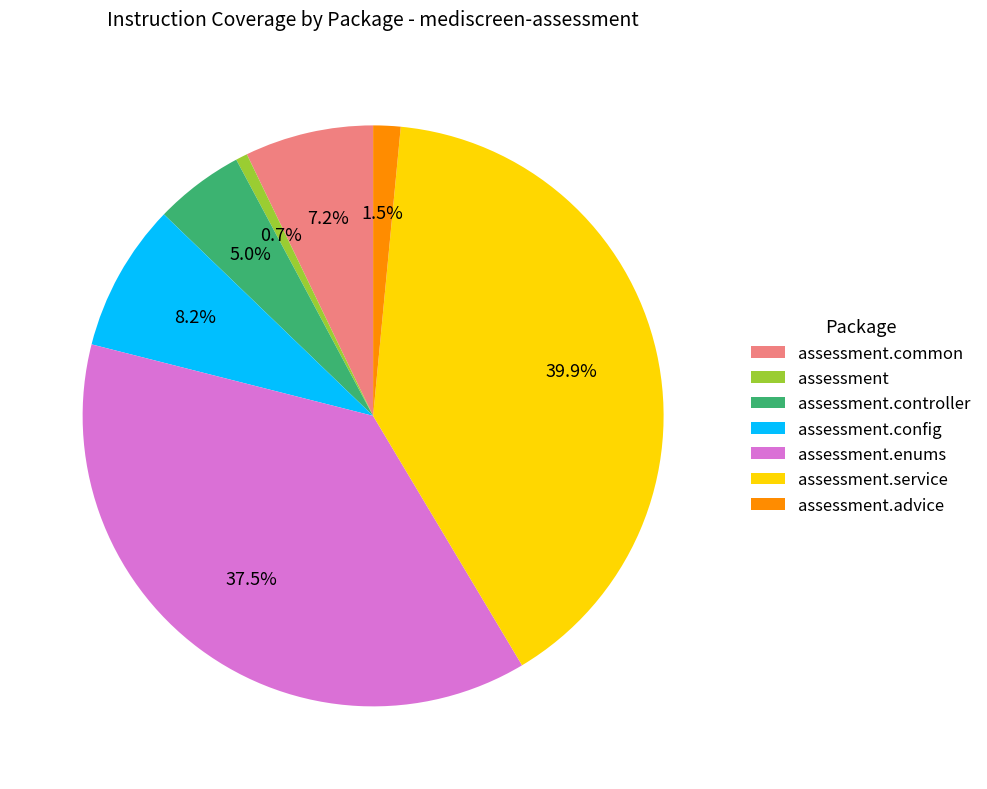

Which category has the smallest portion of the pie?

assessment